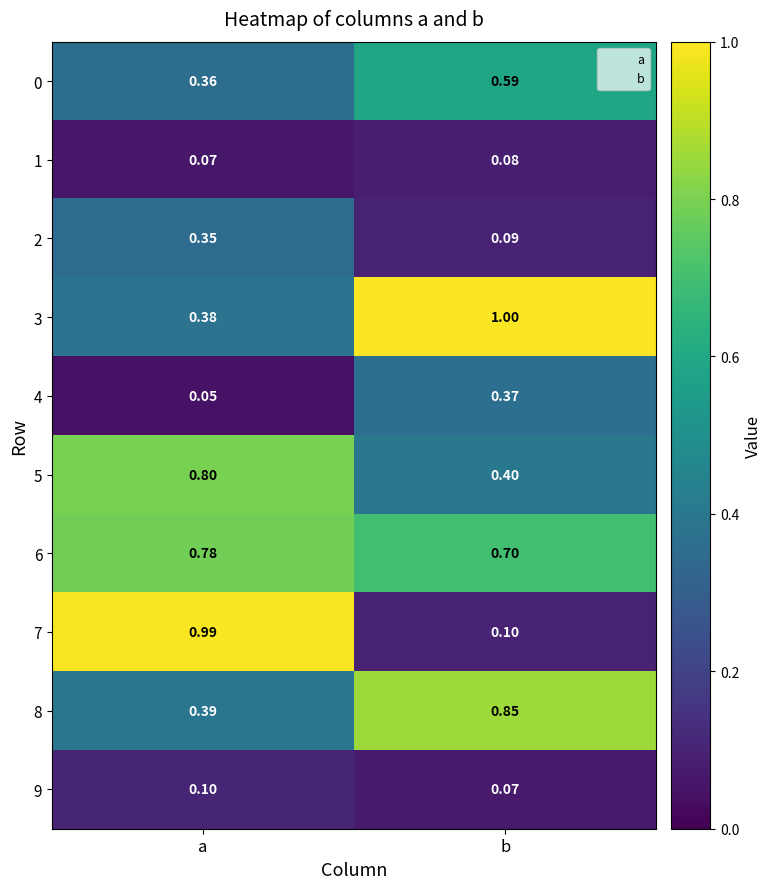

What is the total value across all series at a?

4.3